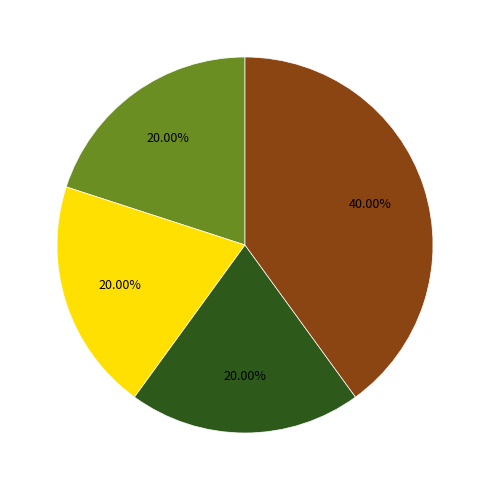

Does any single category account for the majority?

No